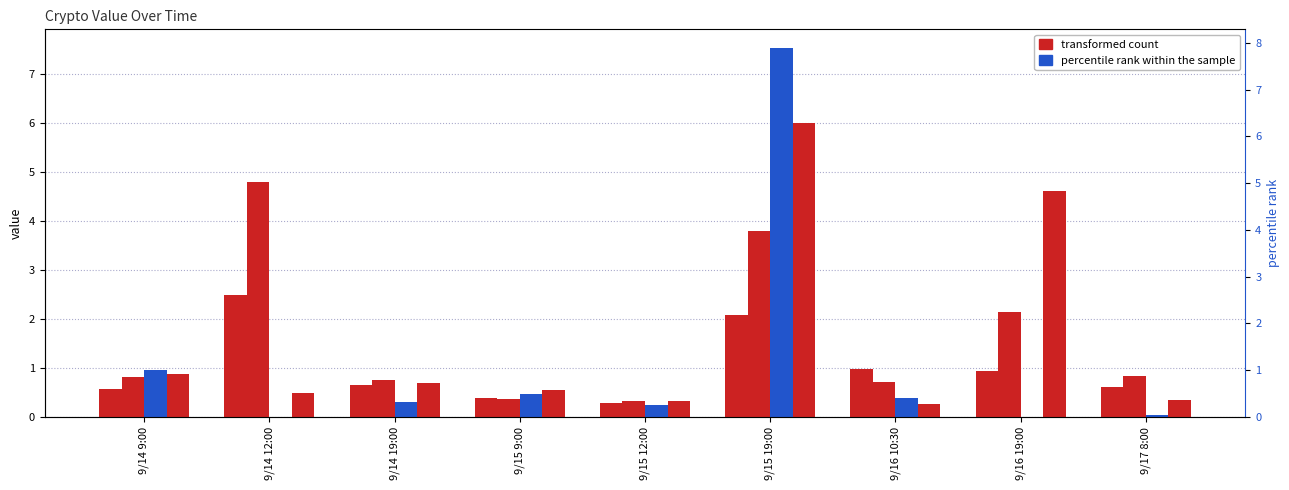

What is the spread (max minus min) of values at 9/14 19:00?

0.4